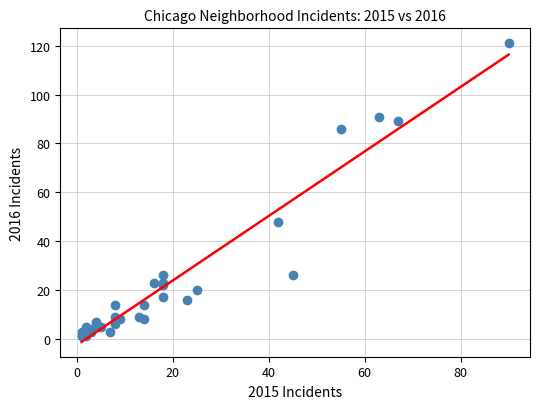

What Y value in the scatter plot is closest to 61?

48